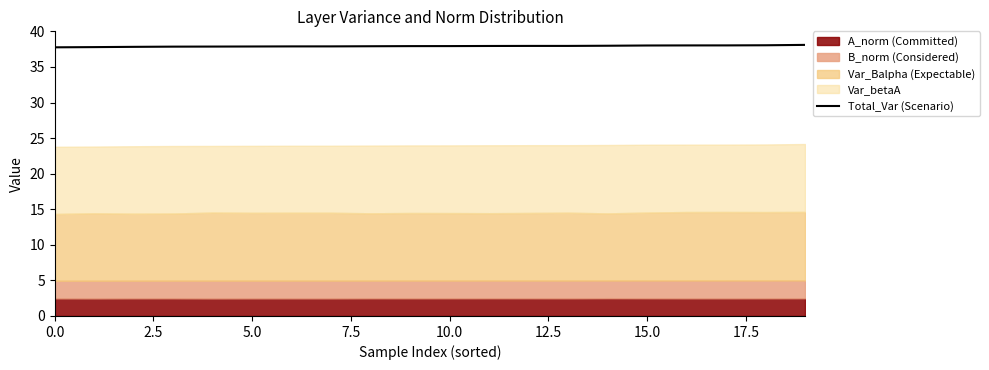

Reading left to right, list all the values displayed in this chart.

37.8	37.8	37.8	37.9	37.9	37.9	37.9	37.9	37.9	37.9	37.9	38.0	38.0	38.0	38.0	38.0	38.0	38.0	38.1	38.1